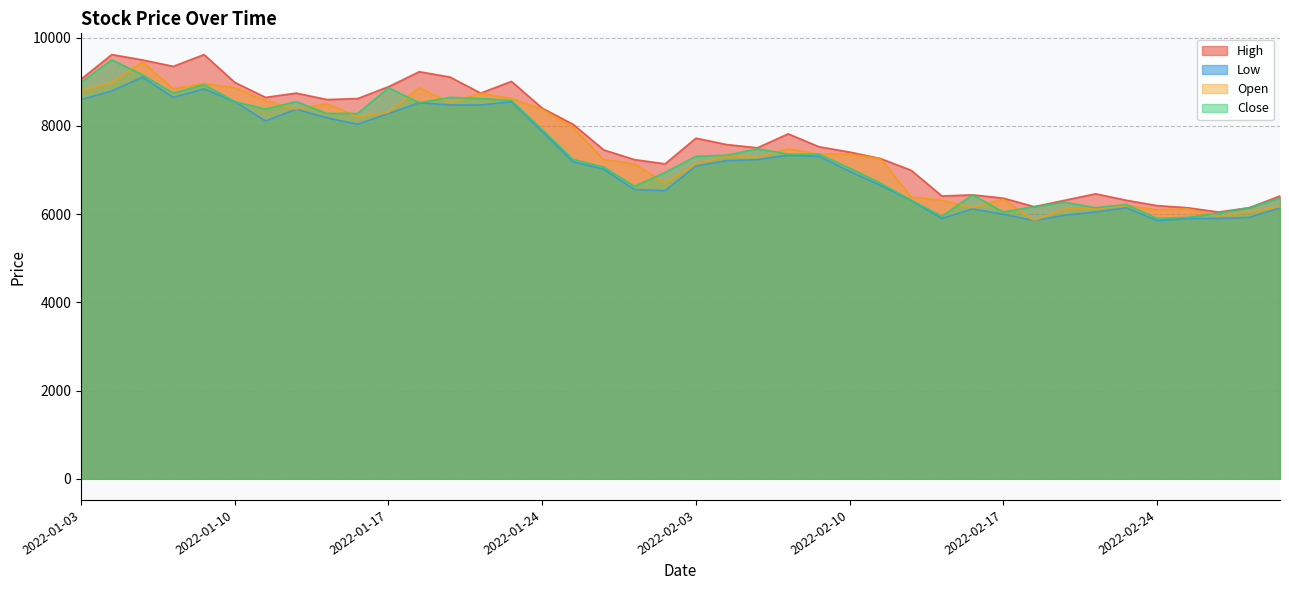

How many lines are shown in the chart?

4